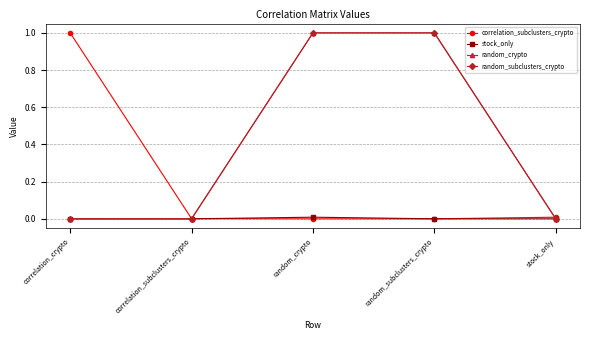

At stock_only, list the series in order from largest to smallest.

correlation_subclusters_crypto, stock_only, random_crypto, random_subclusters_crypto